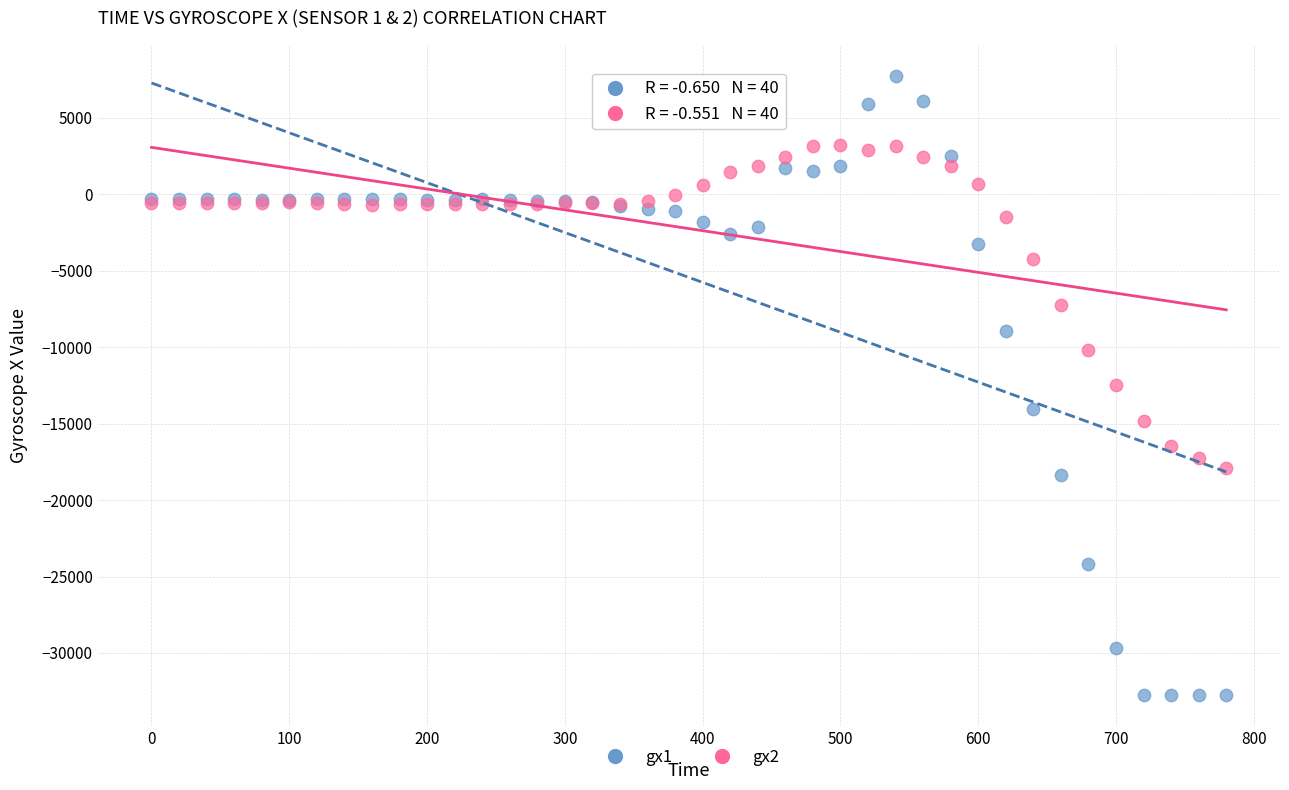

What are all the series names shown in the legend?

gx1, gx2